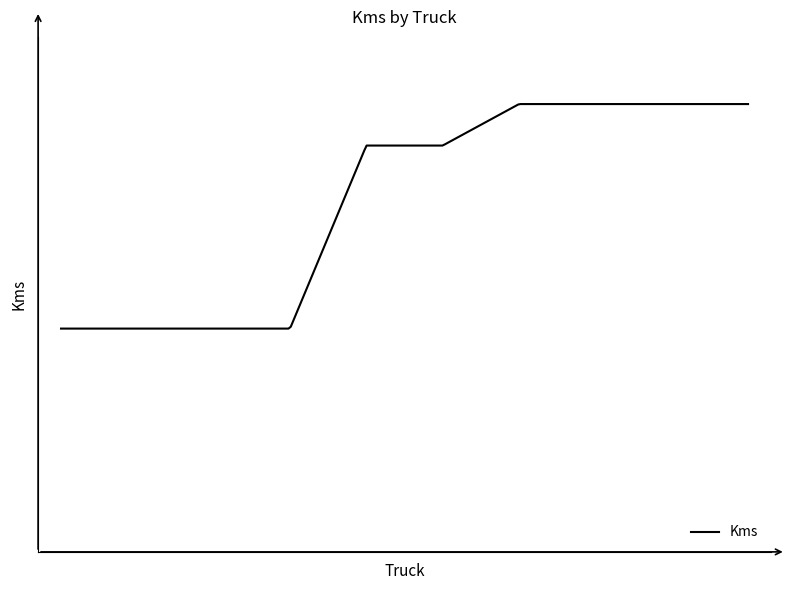

Is this an area chart (filled region under the line)?

Yes